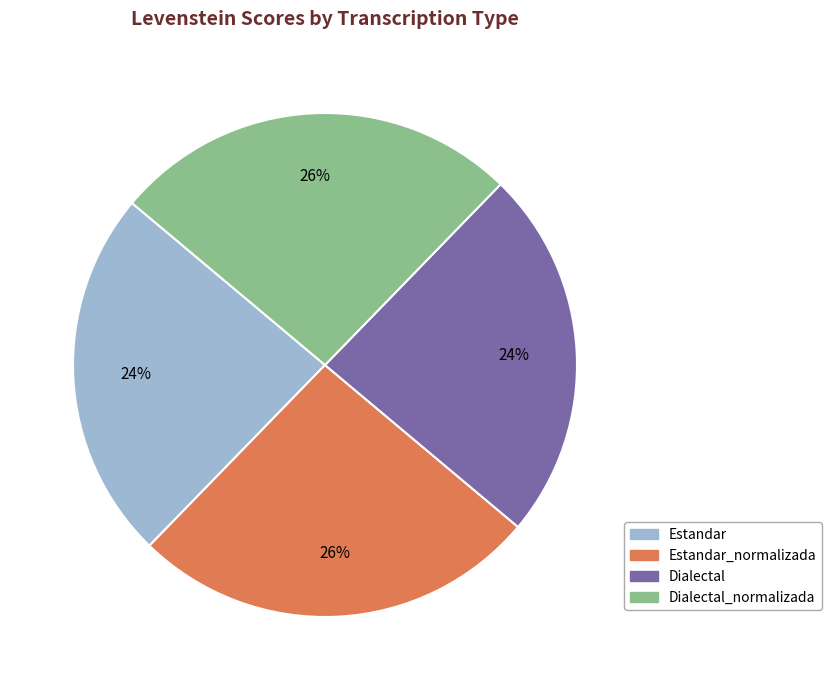

To the nearest percent, what is the difference between the largest and smallest slice percentages?

2%